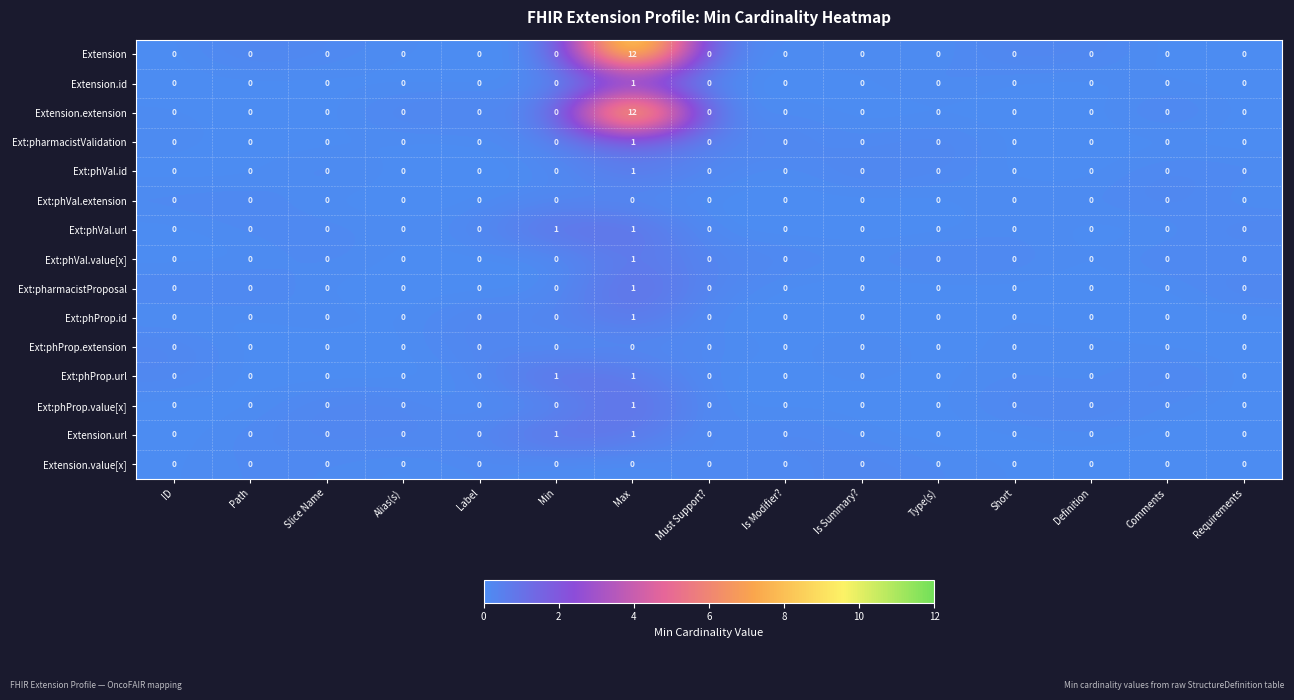

How many Ext:phProp.value[x] values are between 0 and 1?

15